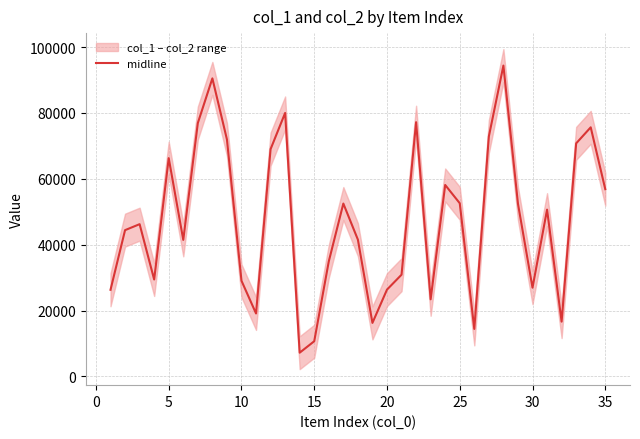

Does the chart display data point markers on the line(s)?

No